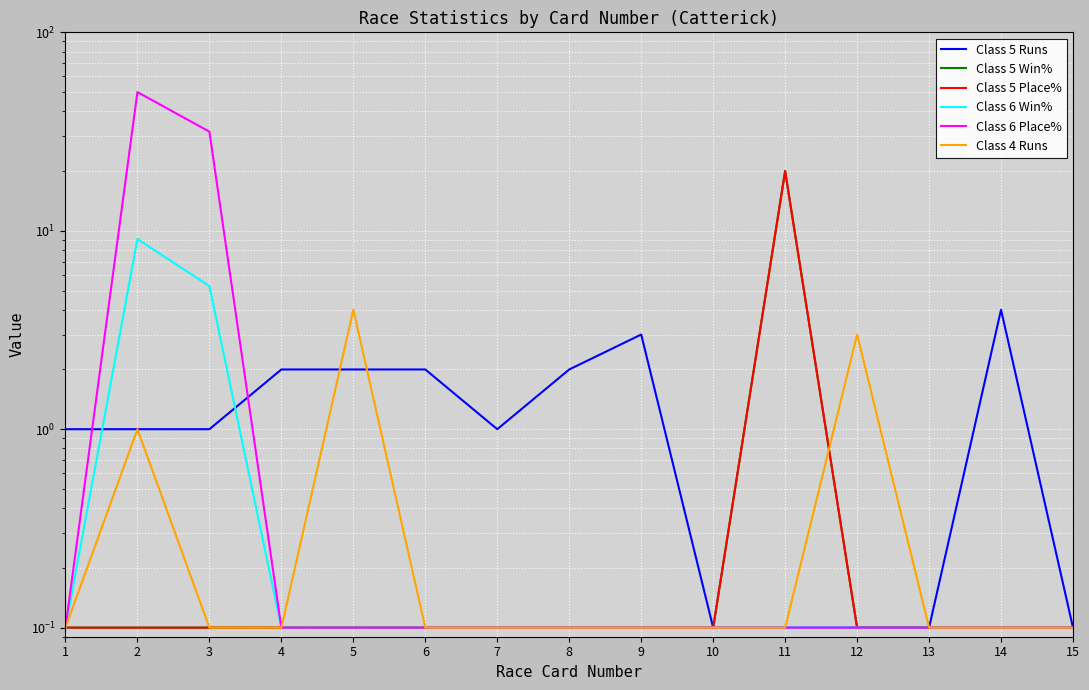

What value does the Class 6 Win% series have at 12?

0.1